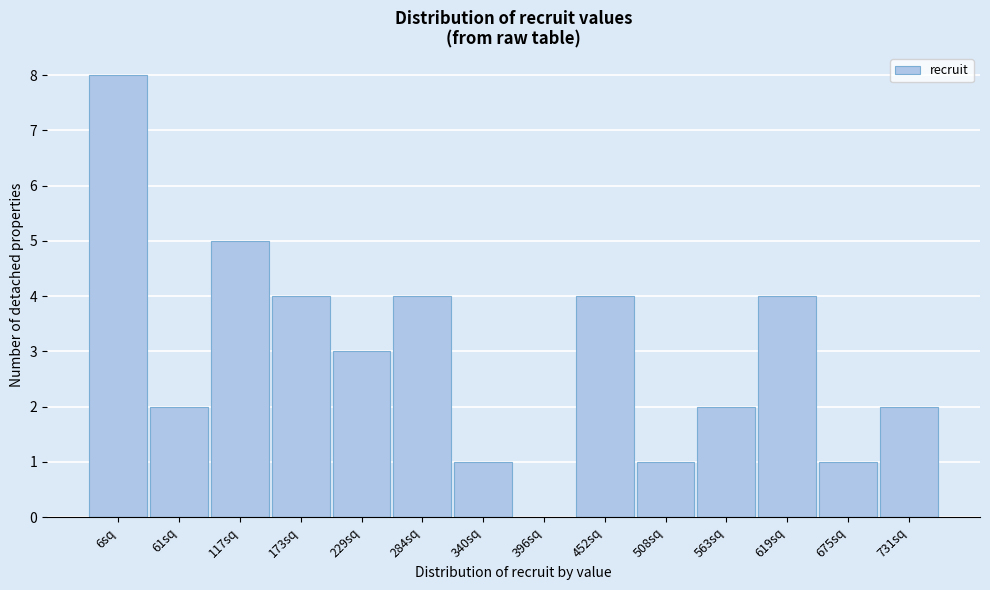

Reading left to right, extract all data points from this chart.

6sq=8	61sq=2	117sq=5	173sq=4	229sq=3	284sq=4	340sq=1	396sq=0	452sq=4	508sq=1	563sq=2	619sq=4	675sq=1	731sq=2